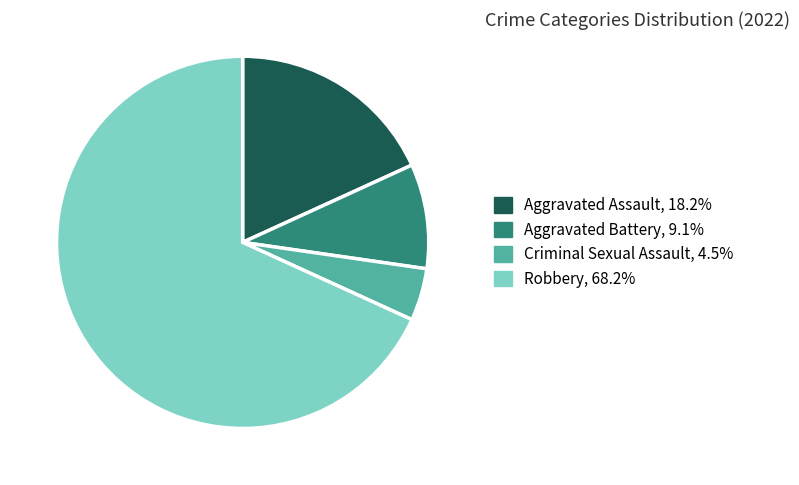

Do Aggravated Battery and Criminal Sexual Assault together represent more than half of the pie?

No